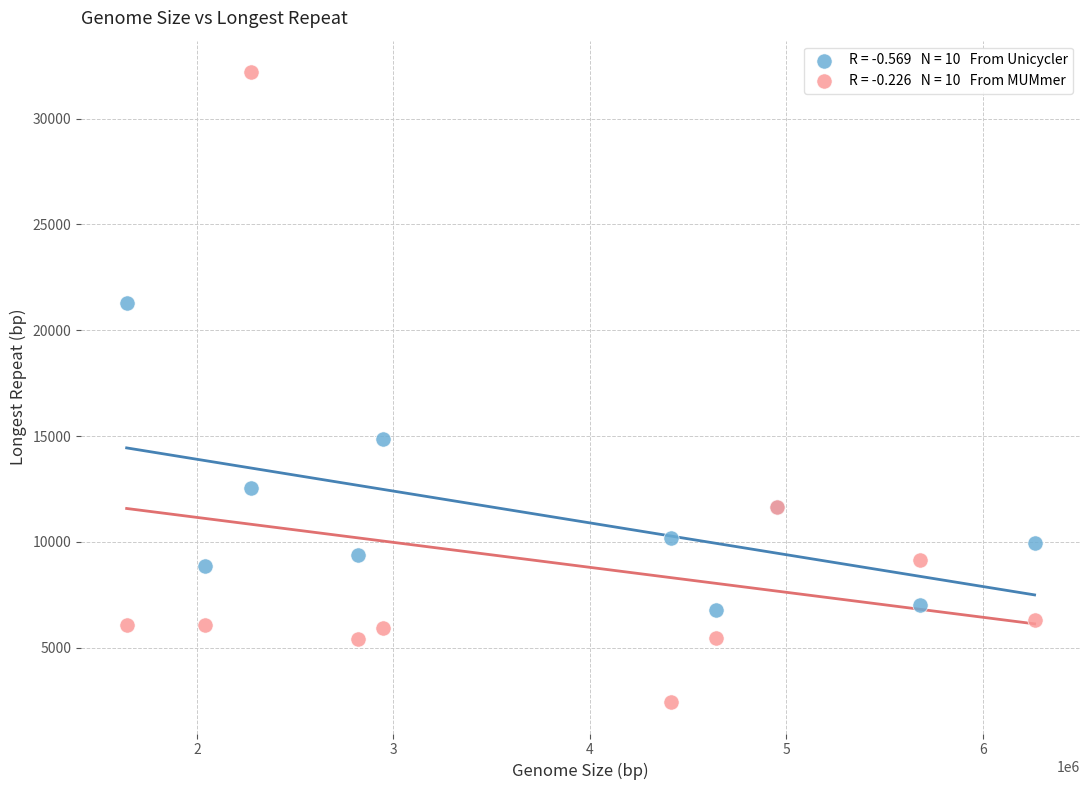

Across all series, what Y value is closest to 17317?

14849